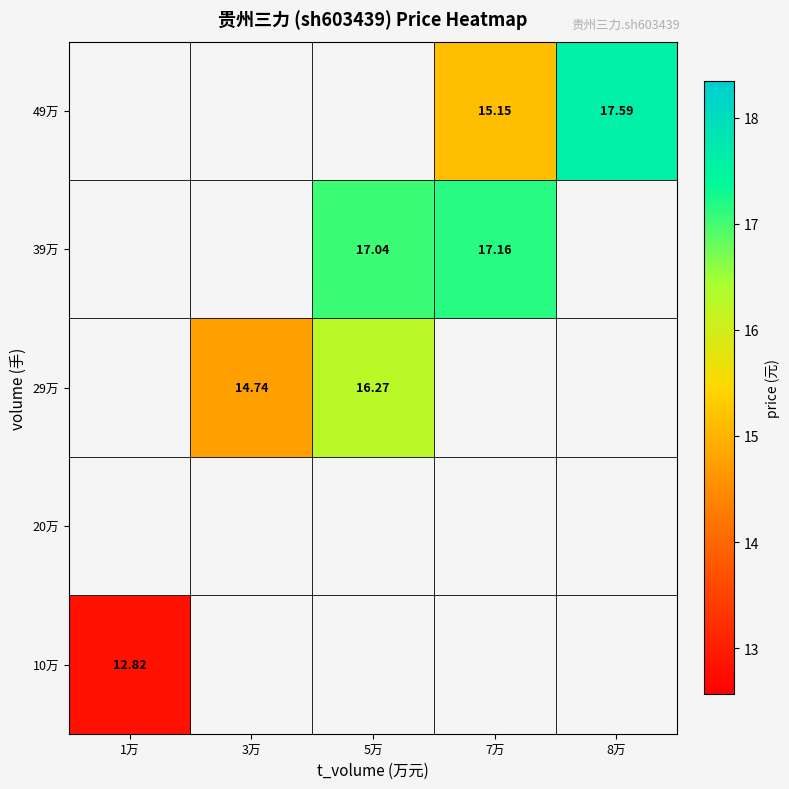

Which series has the largest range (max minus min)?

10万